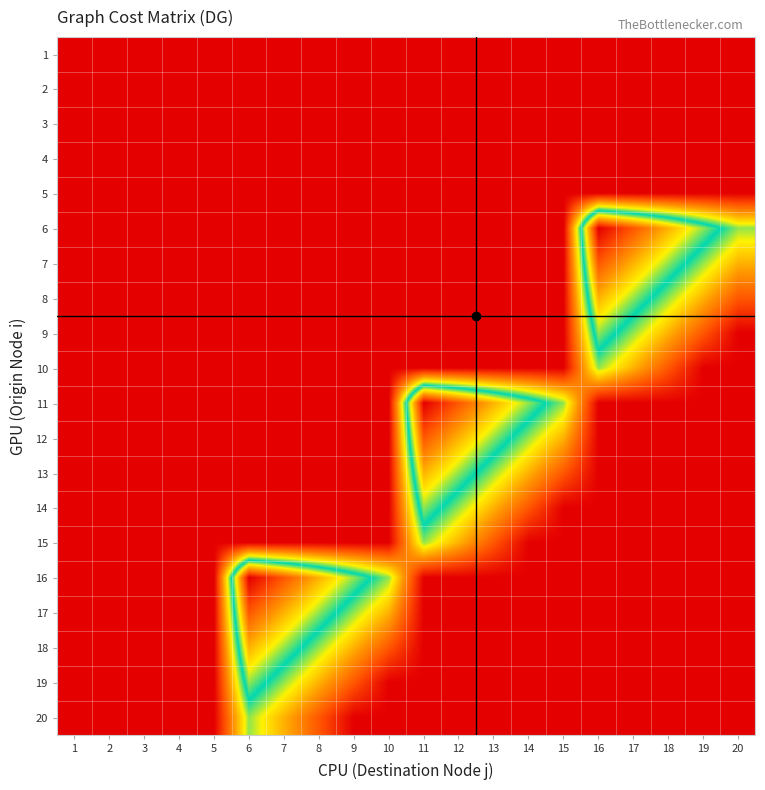

Which series has the largest range (max minus min)?

6